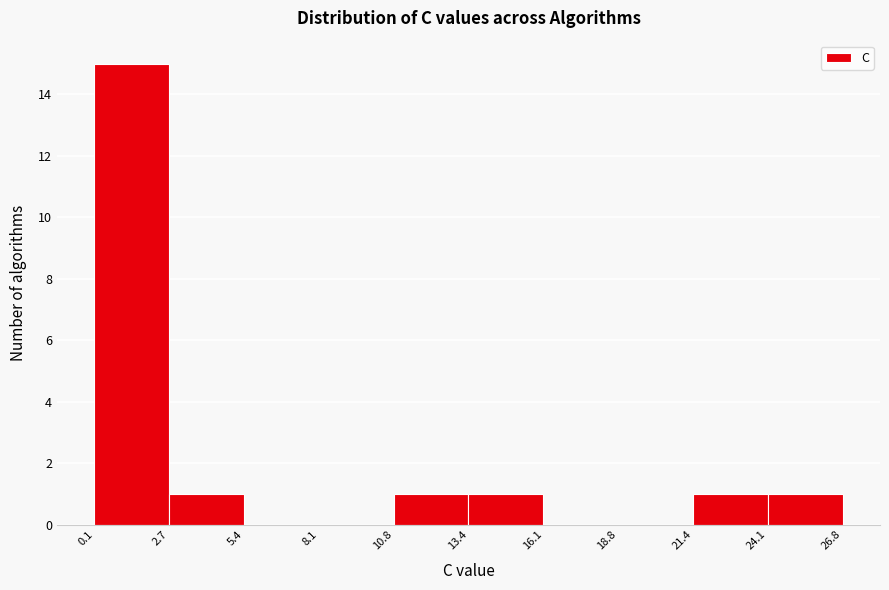

What is the height of the bar covering 24.1 to 26.8 on the x-axis? The values are not printed on the chart, so give them approximately, as read against the axis.

1